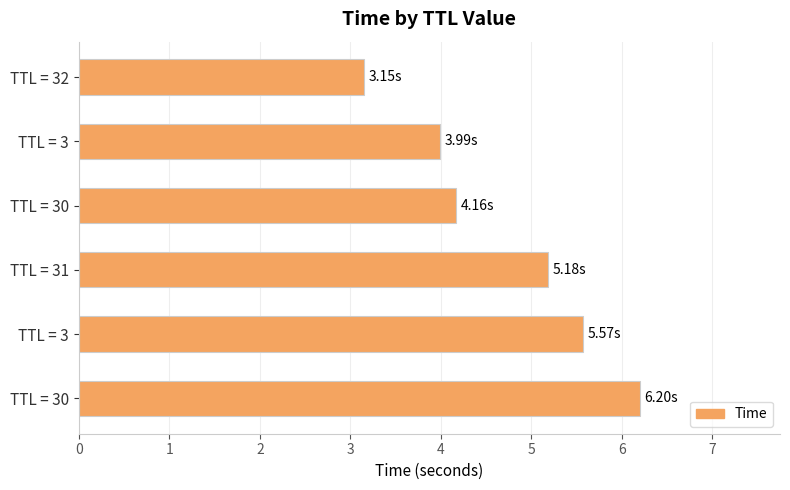

How many data points does each series have?

6